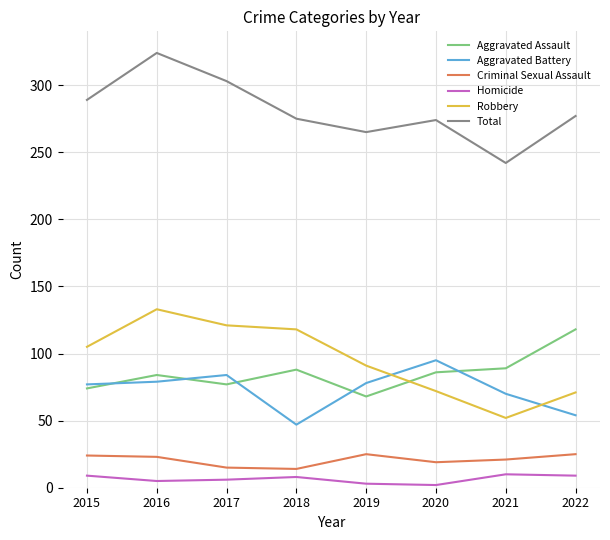

True or false: Aggravated Battery and Total intersect in this chart.

False